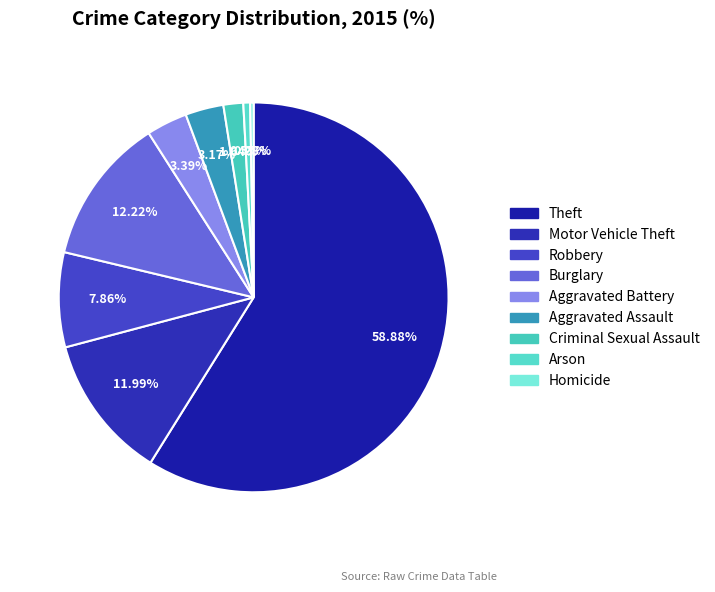

Count the number of slices in the pie.

9